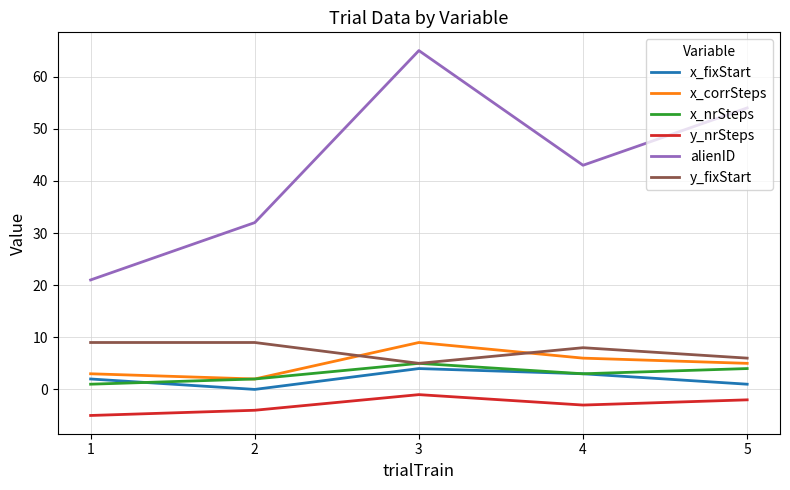

What is the approximate value of x_corrSteps at 5?

5